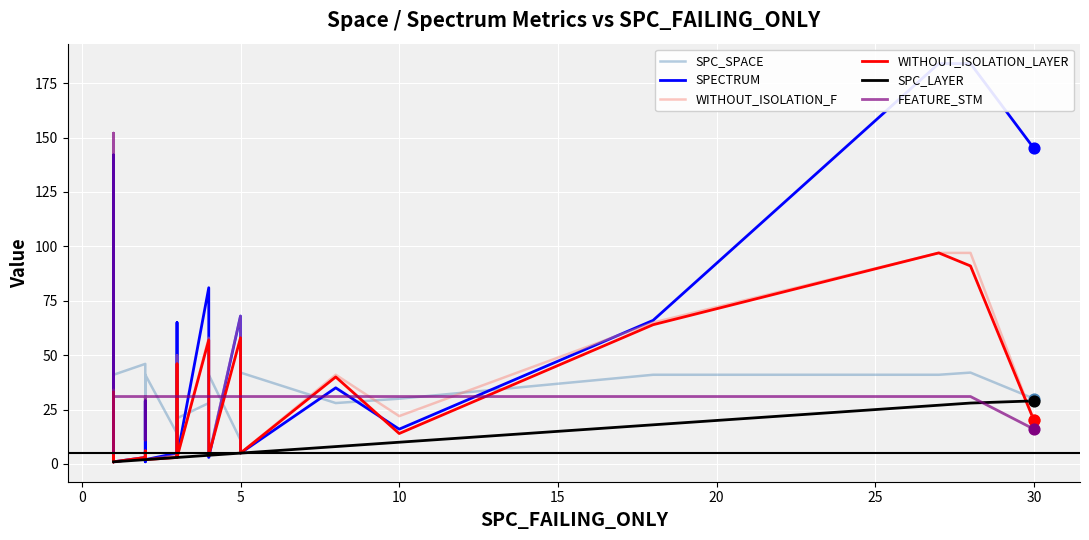

Which series reaches the maximum Y coordinate?

SPECTRUM